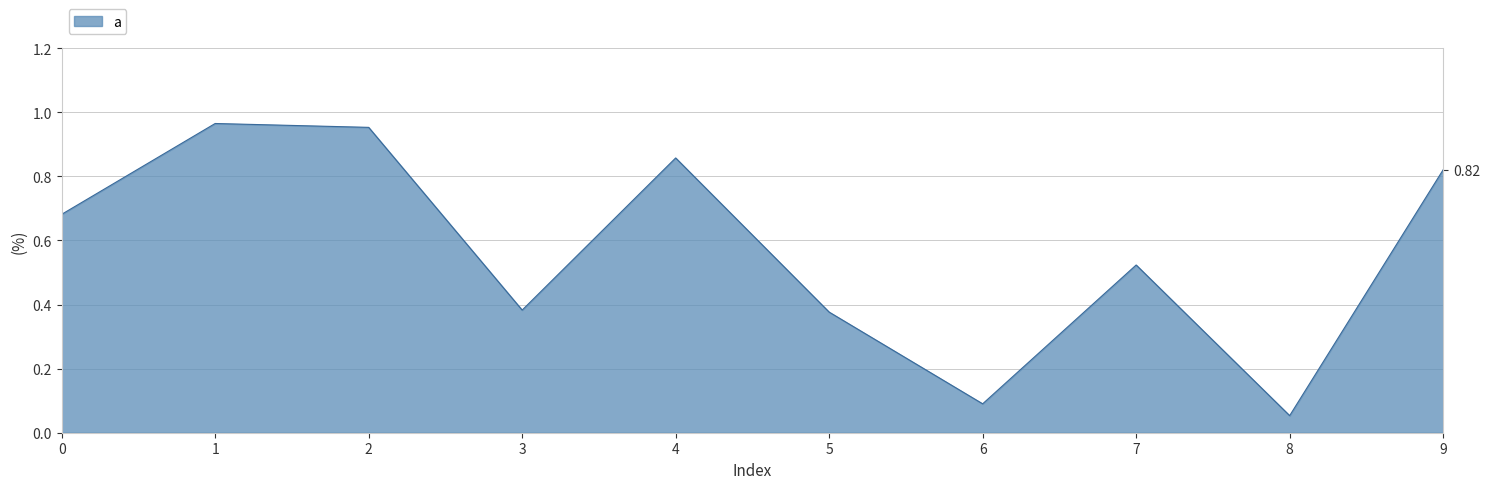

List the labels in order of value, smallest first.

8, 6, 5, 3, 7, 0, 9, 4, 2, 1